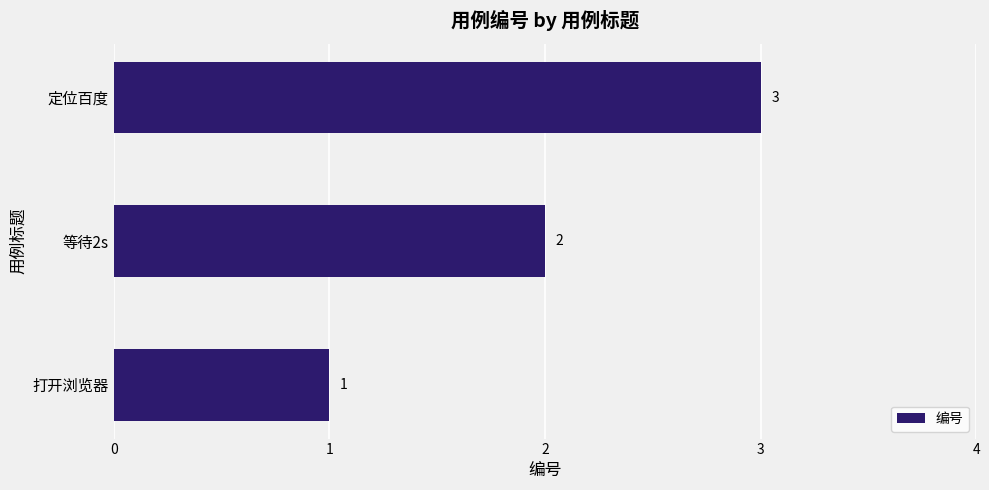

What is the sum of all values?

6